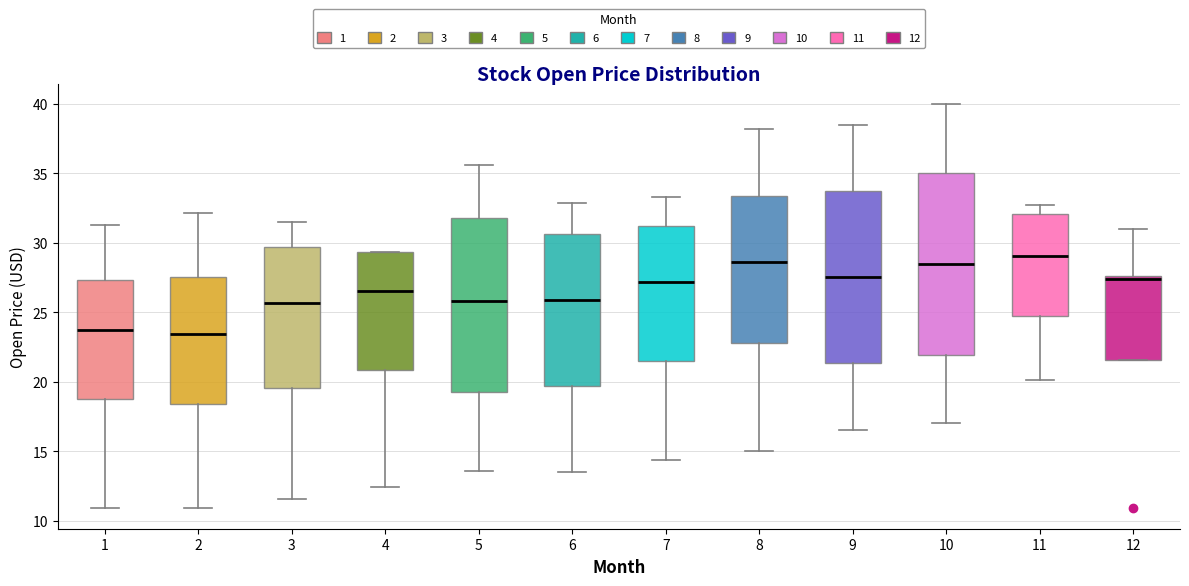

Reading left to right, read every box against the y-axis: the position of its median line, the range the box covers, and the ends of its whiskers. The values are not printed on the chart, so give them approximately, as read against the axis.

1: median 23.5, box 19.0 to 27.5, whiskers 11.0 to 31.5
2: median 23.5, box 18.5 to 27.5, whiskers 11.0 to 32.0
3: median 25.5, box 19.5 to 29.5, whiskers 11.5 to 31.5
4: median 26.5, box 21.0 to 29.5, whiskers 12.5 to 29.5
5: median 26.0, box 19.5 to 32.0, whiskers 13.5 to 35.5
6: median 26.0, box 19.5 to 30.5, whiskers 13.5 to 33.0
7: median 27.0, box 21.5 to 31.0, whiskers 14.5 to 33.5
8: median 28.5, box 23.0 to 33.5, whiskers 15.0 to 38.0
9: median 27.5, box 21.5 to 33.5, whiskers 16.5 to 38.5
10: median 28.5, box 22.0 to 35.0, whiskers 17.0 to 40.0
11: median 29.0, box 24.5 to 32.0, whiskers 20.0 to 32.5
12: median 27.5 (just below the box's upper edge), box 21.5 to 27.5, whiskers 21.5 to 31.0